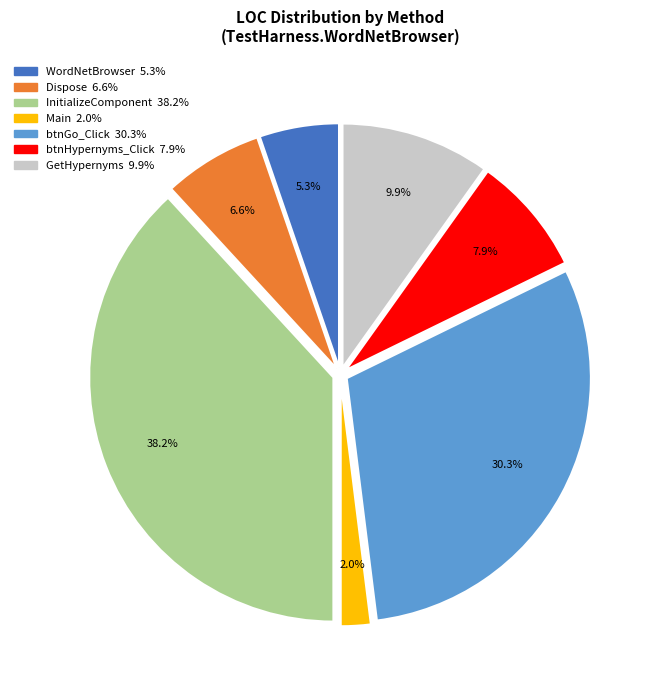

How many segments does this pie chart have?

7